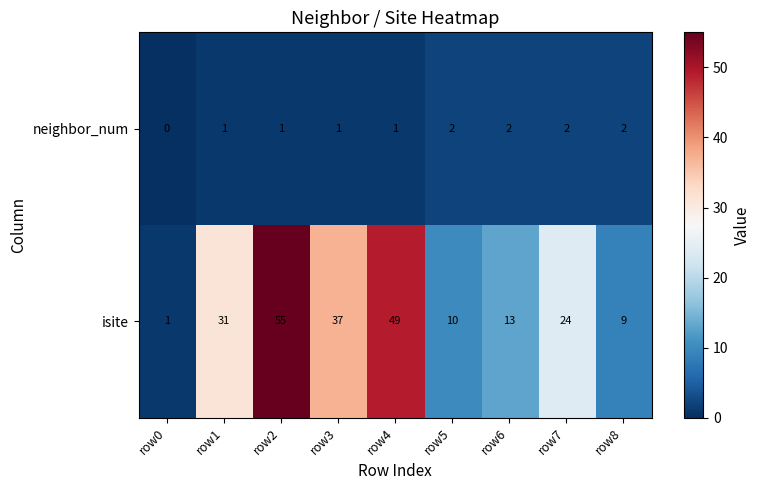

At which category does the chart reach its minimum across all series?

row0